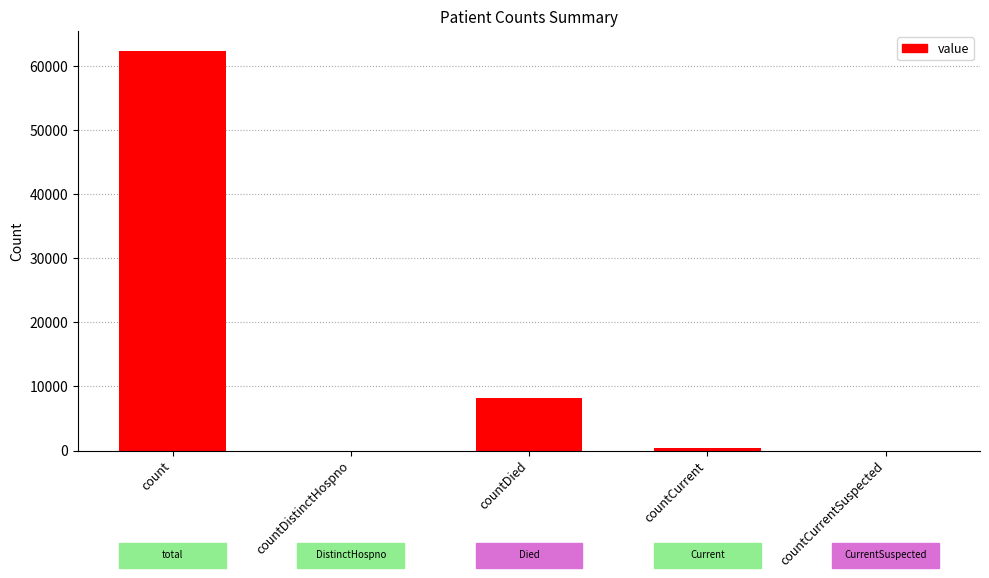

What is the sum of all values?

70906